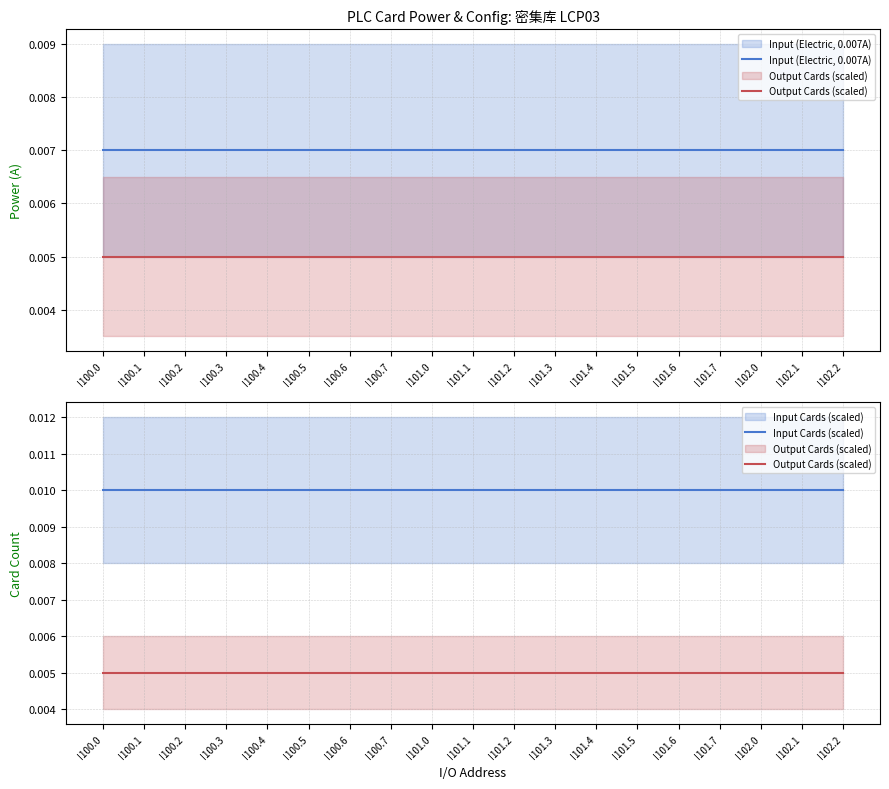

True or false: Input Cards (scaled) and Output Cards (scaled) intersect in this chart.

False